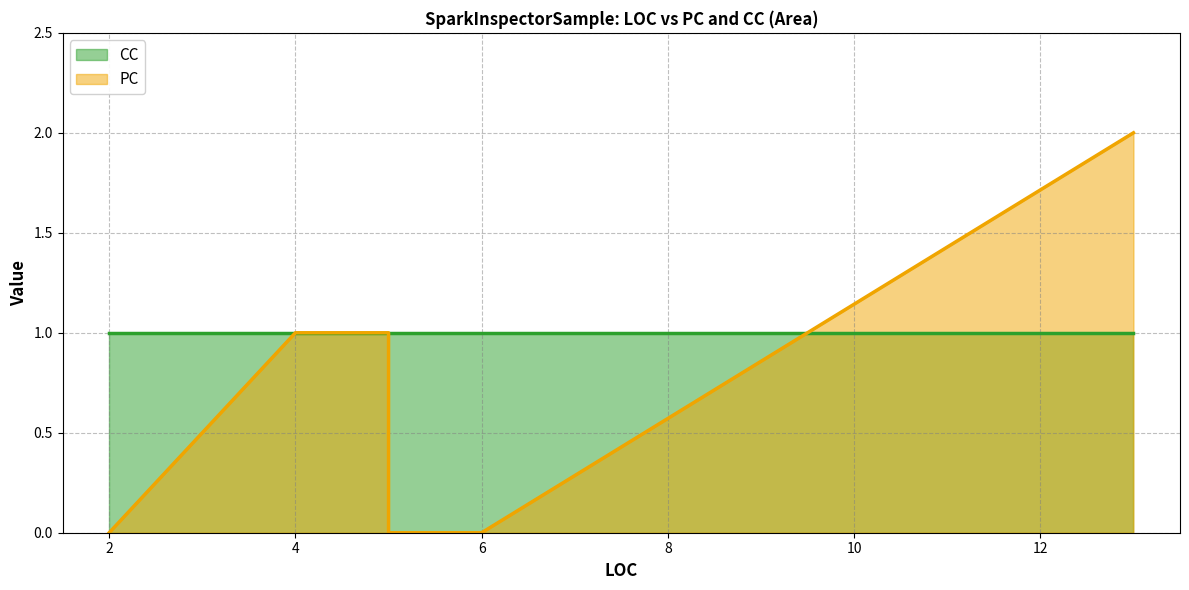

True or false: CC and PC intersect in this chart.

True